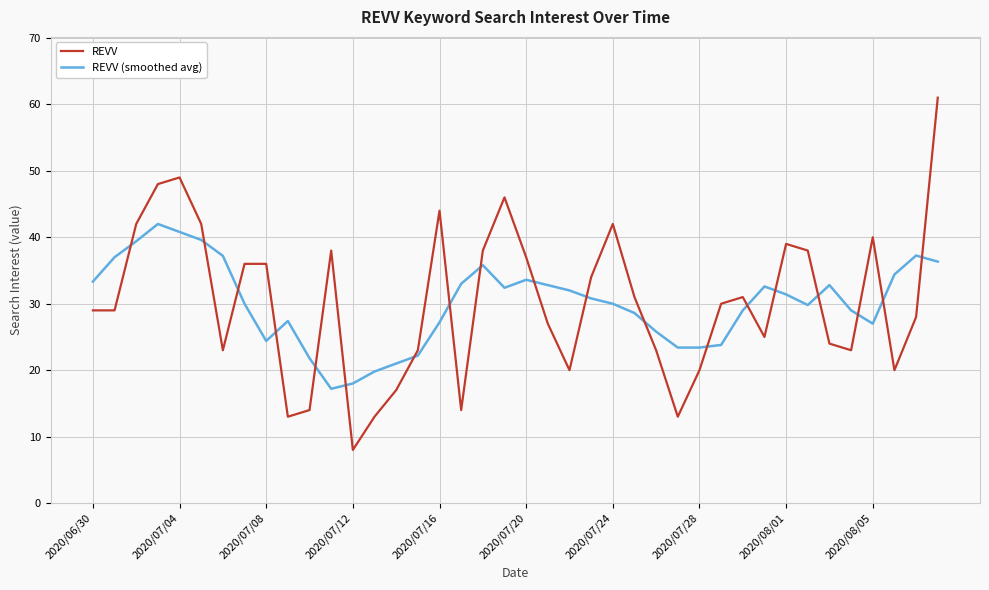

Which series has the largest range (max minus min)?

REVV